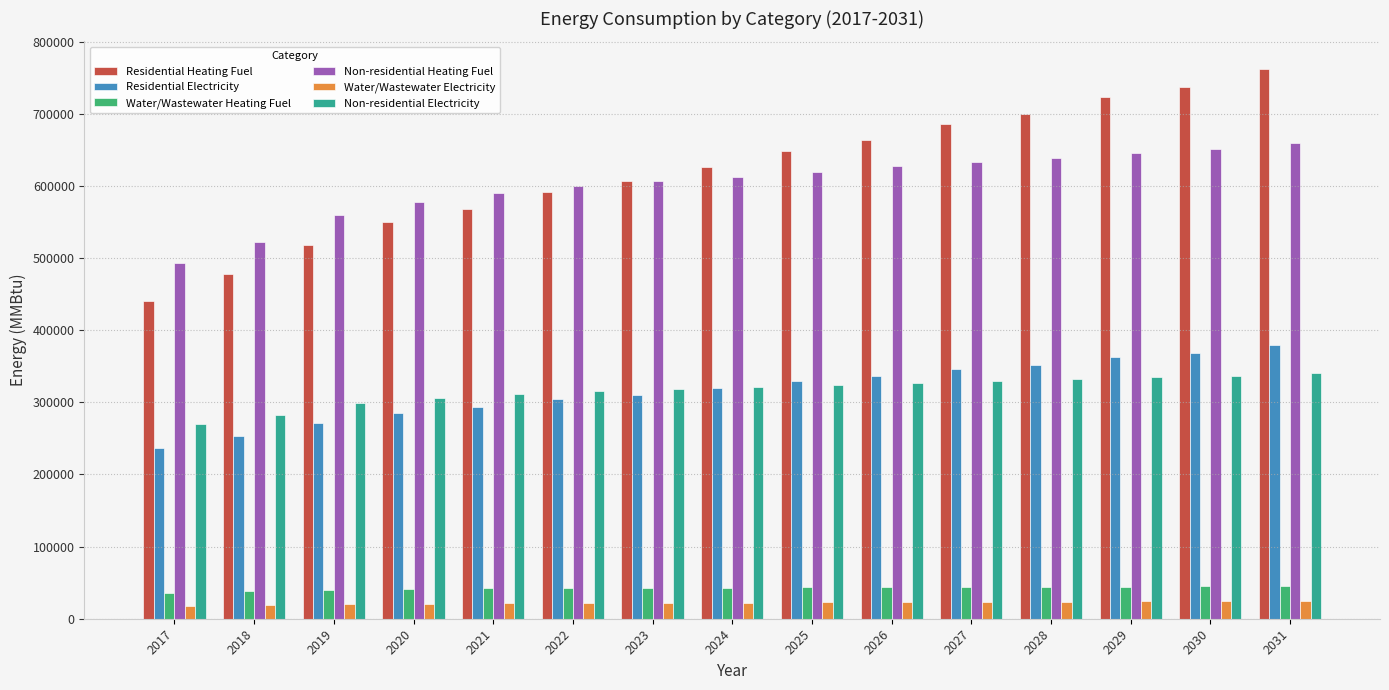

The value of Residential Electricity at 2028 is 563149.2. True or false?

False